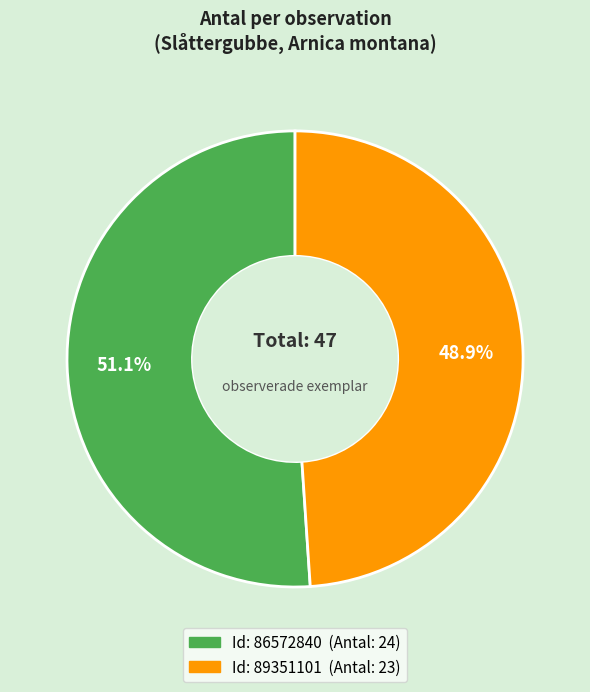

Is there any slice that represents more than half of the pie?

Yes